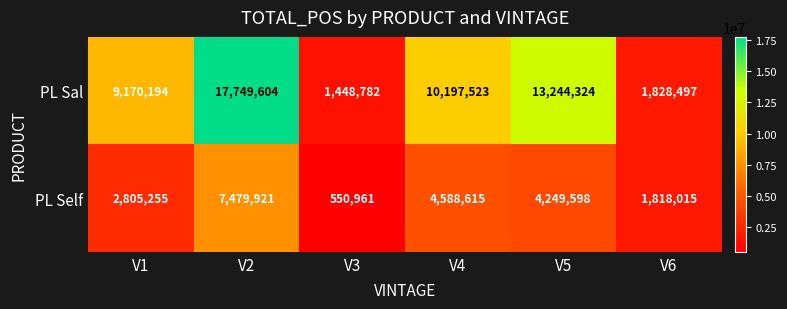

Rank the series at V3 from lowest to highest value.

PL Self, PL Sal